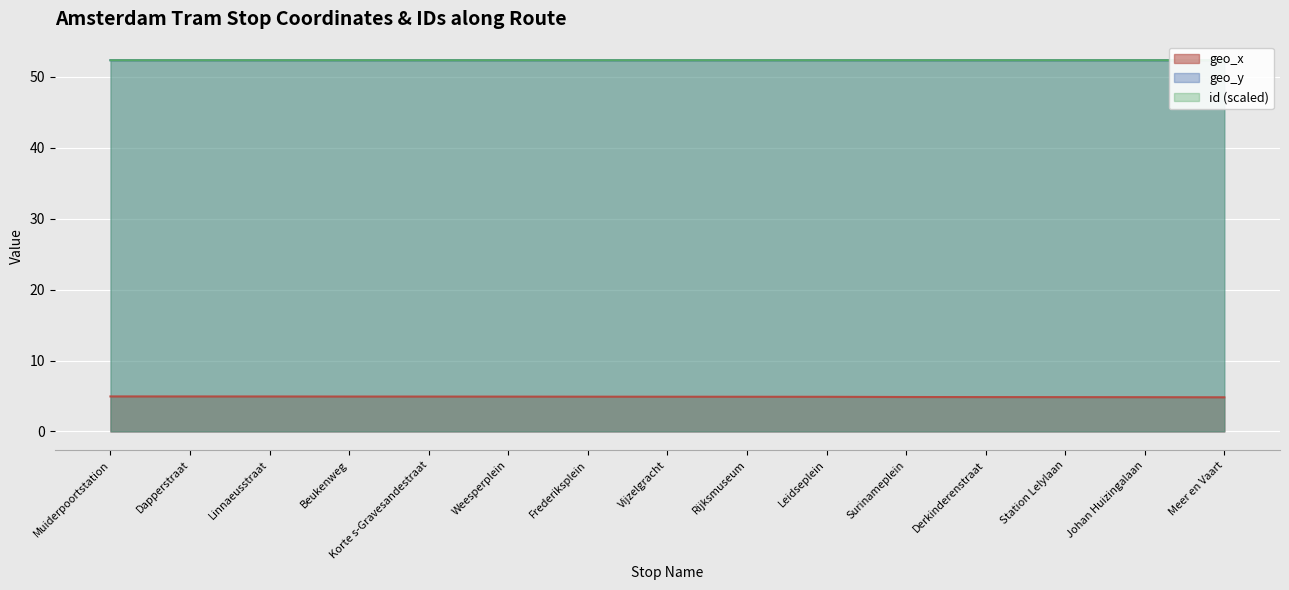

Is it true that id equals 72.4 at Station Lelylaan?

False